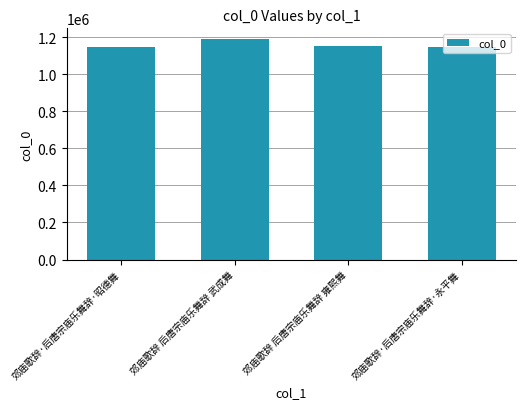

What is the change in value from 郊庙歌辞 后唐宗庙乐舞辞 武成舞 to 郊庙歌辞·后唐宗庙乐舞辞·永平舞?

-40922